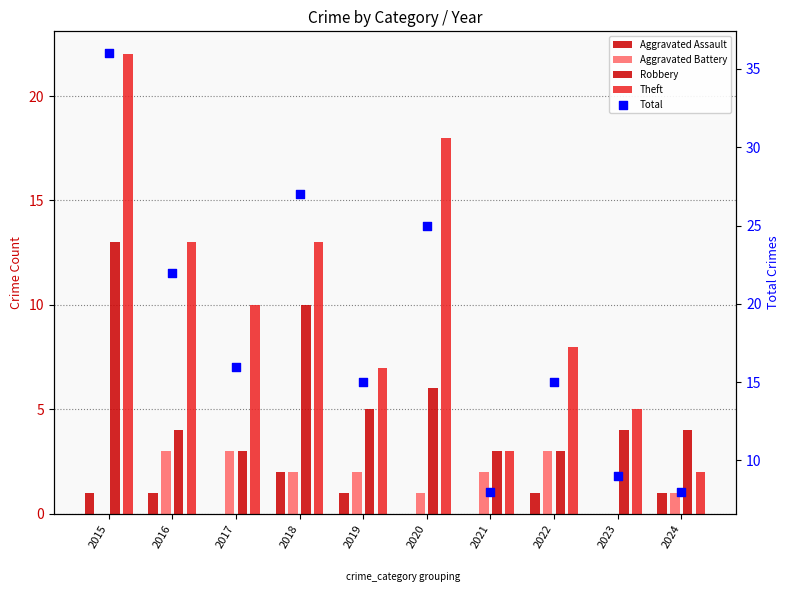

At how many categories does at least one series exceed 19?

4